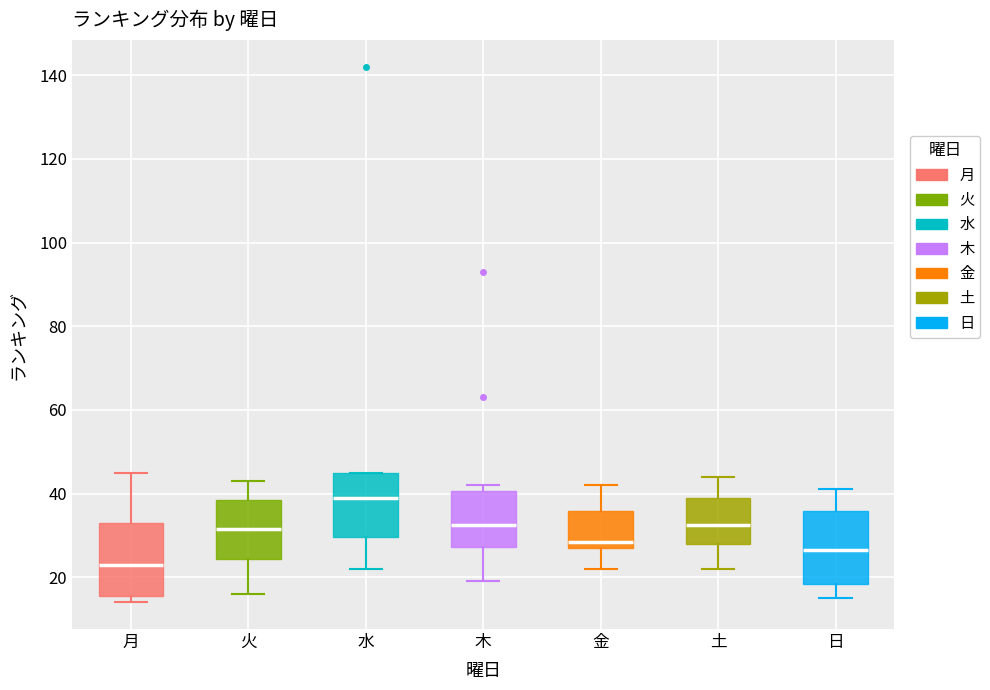

Reading left to right, transcribe this box plot: for each box, give where its median line is, the range the box spans, and where its two whiskers end, as read against the y-axis. The values are not printed on the chart, so give them approximately, as read against the axis.

月: median 24, box 16 to 34, whiskers 14 to 46
火: median 32, box 24 to 38, whiskers 16 to 44
水: median 40, box 30 to 46, whiskers 22 to 46
木: median 32, box 28 to 40, whiskers 20 to 42
金: median 28 (just above the box's lower edge), box 28 to 36, whiskers 22 to 42
土: median 32, box 28 to 40, whiskers 22 to 44
日: median 26, box 18 to 36, whiskers 16 to 42